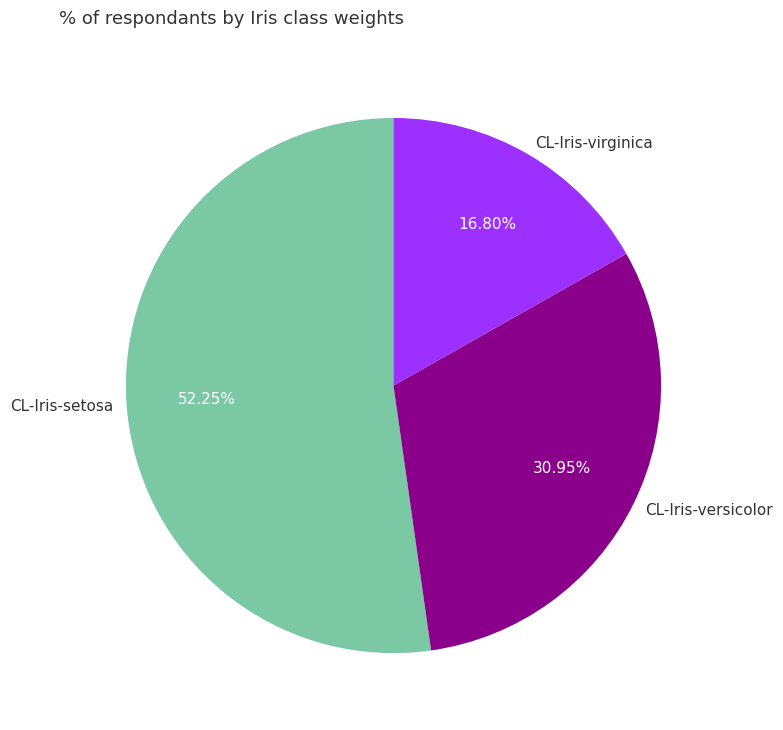

What percentage do CL-Iris-virginica and CL-Iris-versicolor together represent?

47.8%